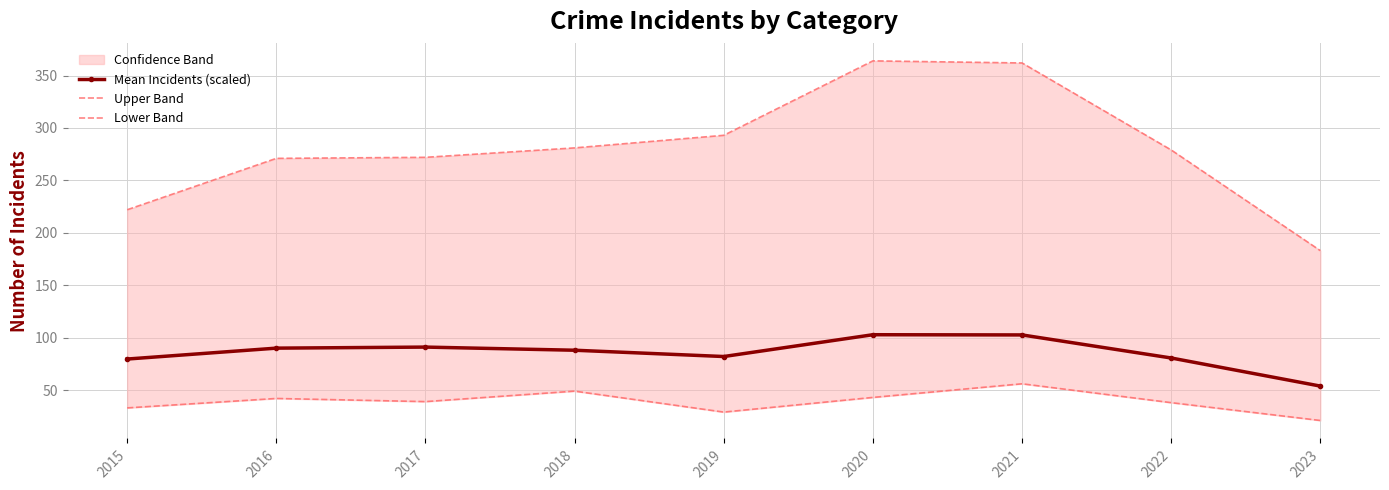

Which category has the highest value in the Lower Band series?

2021